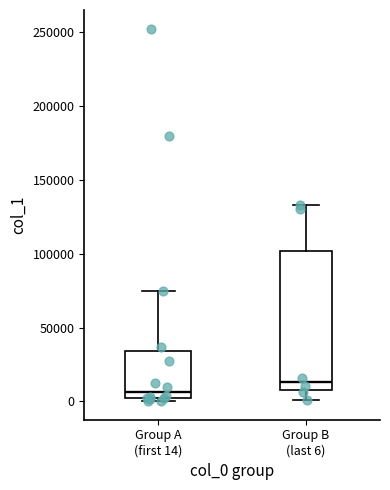

Reading left to right, read every box against the y-axis: the position of its median line, the range the box covers, and the ends of its whiskers. The values are not printed on the chart, so give them approximately, as read against the axis.

Group A (first 14): median 5000, box 0 to 35000, whiskers 0 (just below the box's lower edge) to 75000
Group B (last 6): median 15000, box 10000 to 100000, whiskers 0 to 135000